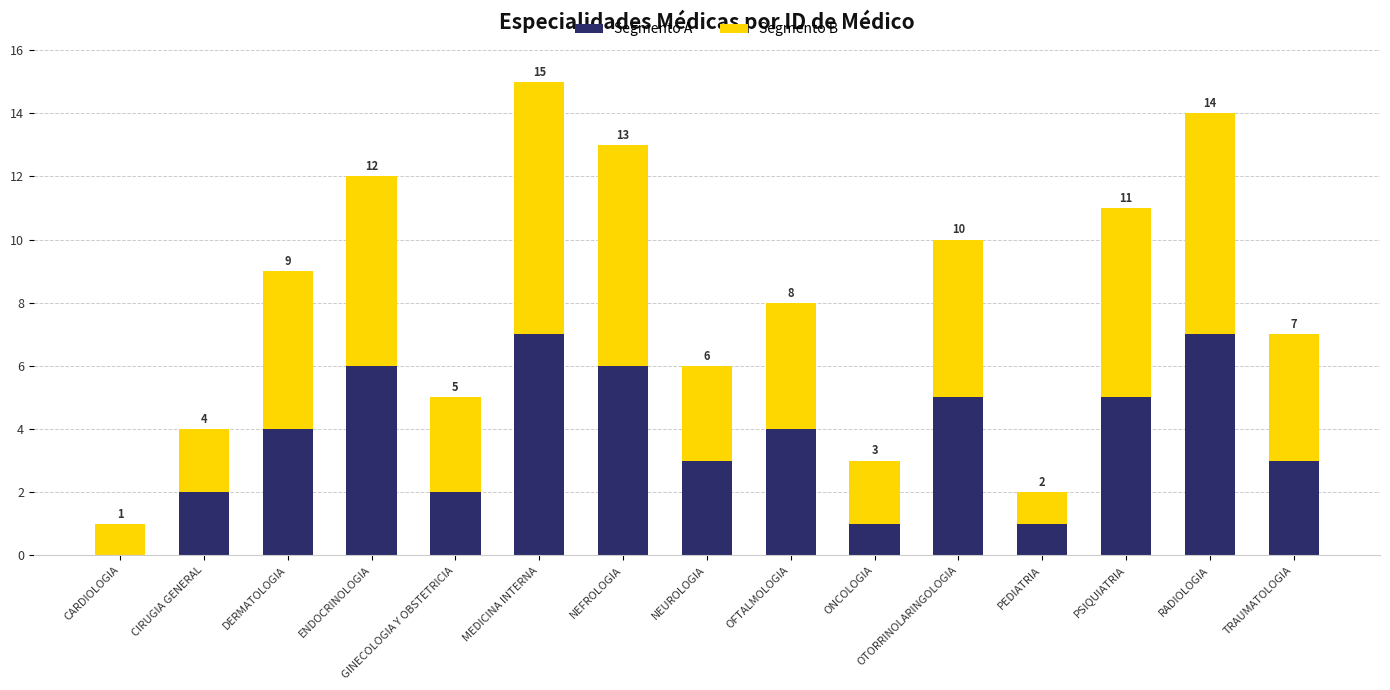

What is the highest value of the Segmento A series?

7